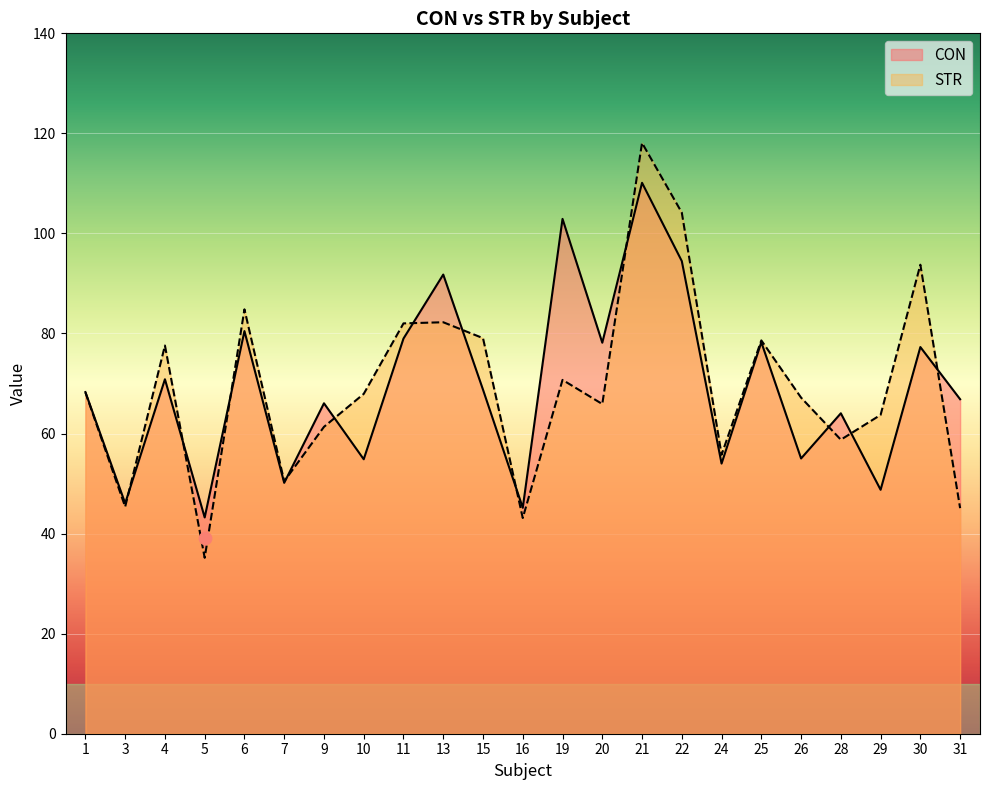

Which series reaches the maximum Y coordinate?

STR